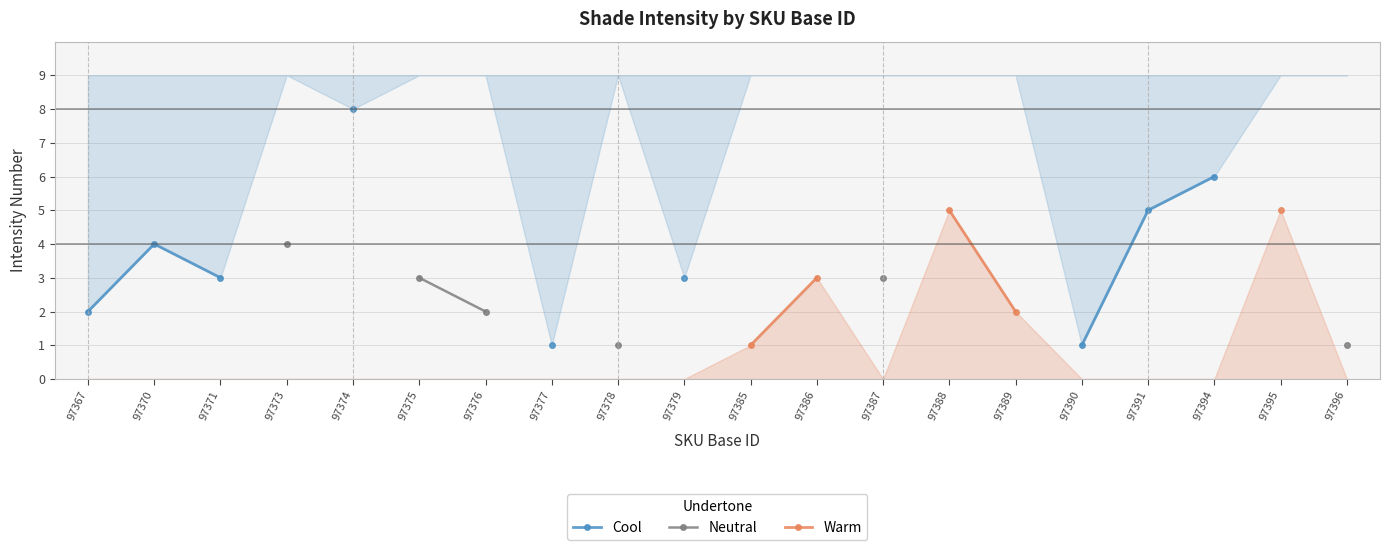

True or false: Neutral and Cool intersect in this chart.

False